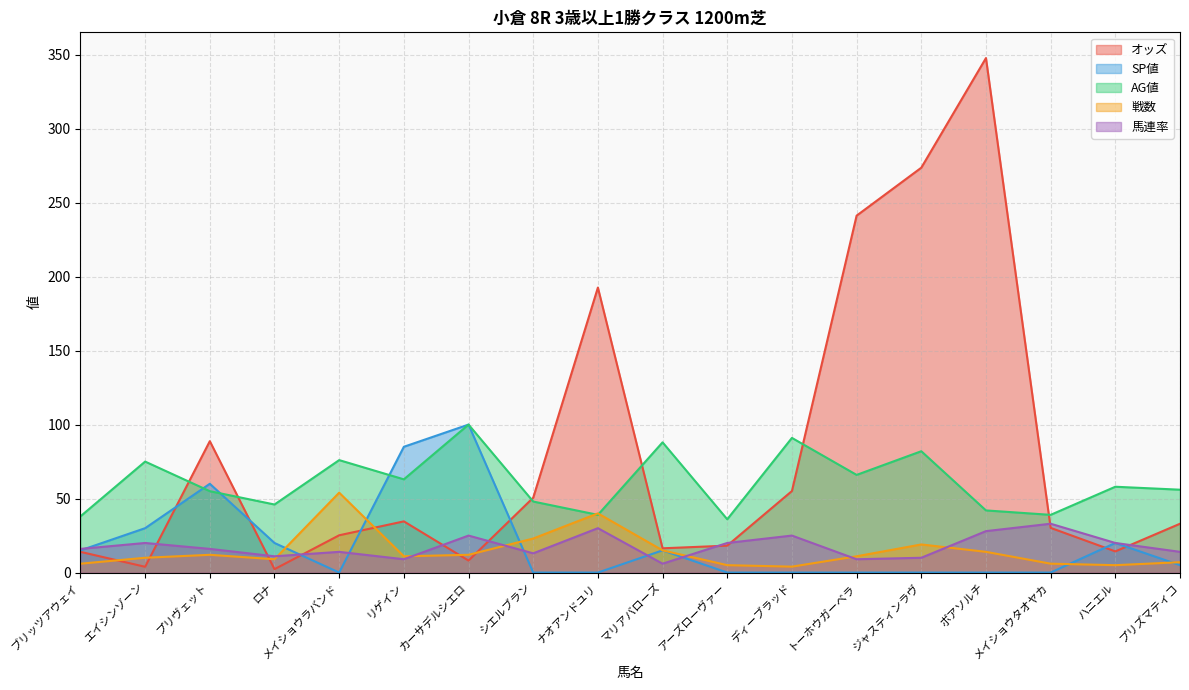

Reading left to right, list all the values displayed in this chart.

オッズ: 14.0	3.9	88.8	2.3	25.2	34.6	8.1	50.6	192.6	16.4	18.2	55.1	241.2	273.6	347.7	30.2	14.3	33.0
SP値: 15.0	30.0	60.0	20.0	0.0	85.0	100.0	0.0	0.0	15.0	0.0	0.0	0.0	0.0	0.0	0.0	20.0	5.0
AG値: 38.0	75.0	55.0	46.0	76.0	63.0	100.0	48.0	39.0	88.0	36.0	91.0	66.0	82.0	42.0	39.0	58.0	56.0
戦数: 6.0	10.0	12.0	9.0	54.0	11.0	12.0	23.0	40.0	15.0	5.0	4.0	11.0	19.0	14.0	6.0	5.0	7.0
馬連率: 16.0	20.0	16.0	11.0	14.0	9.0	25.0	13.0	30.0	6.0	20.0	25.0	9.0	10.0	28.0	33.0	20.0	14.0